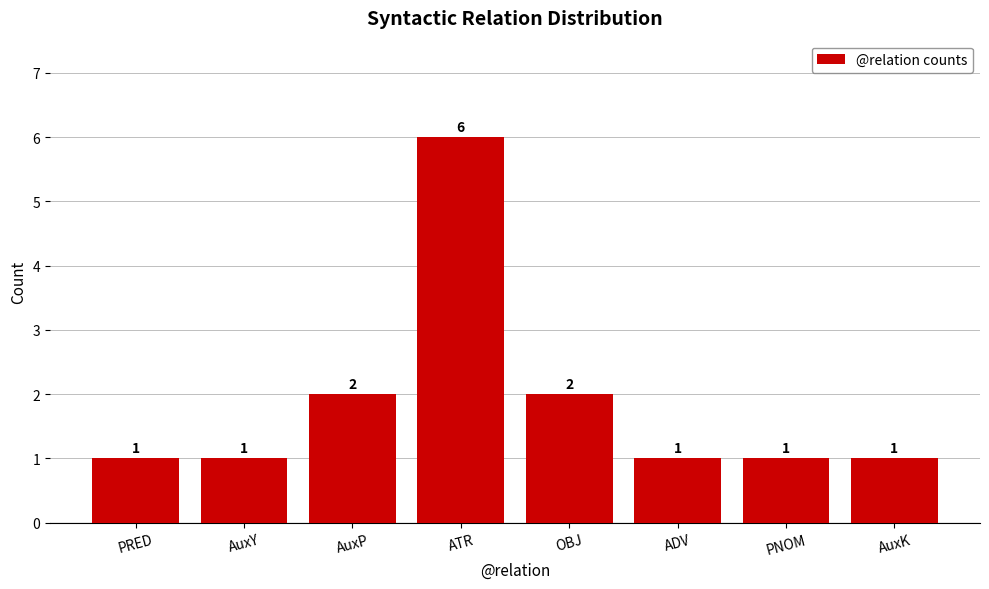

How many bars are there in total?

8